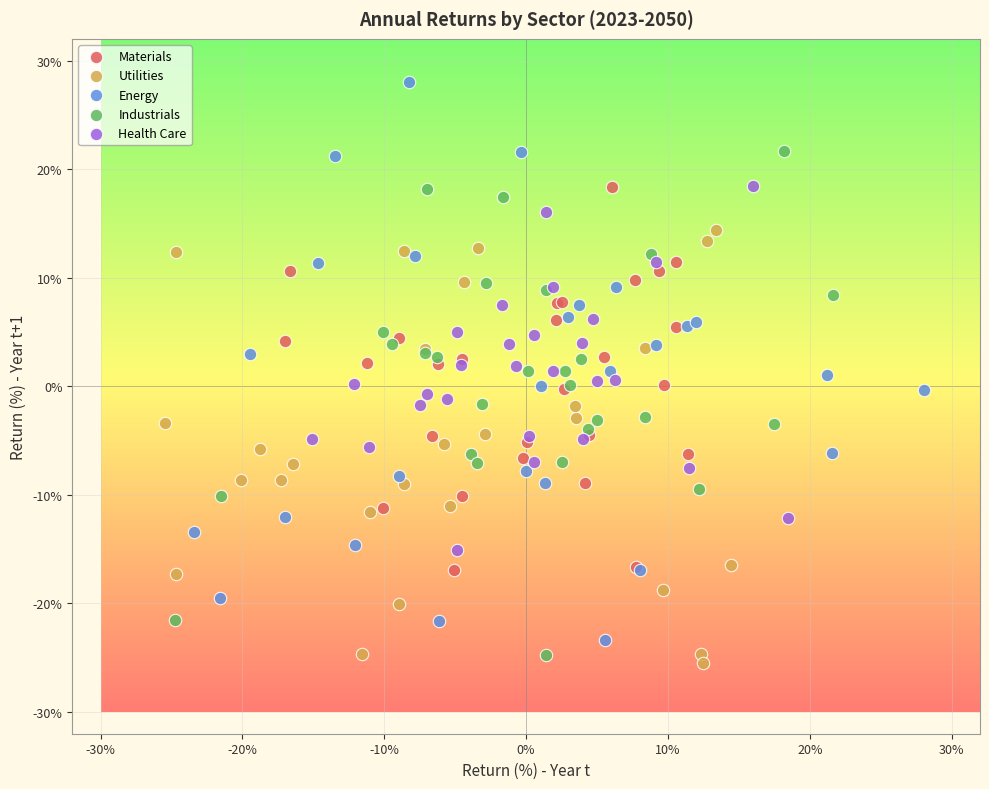

Which series contains the highest Y value?

Energy